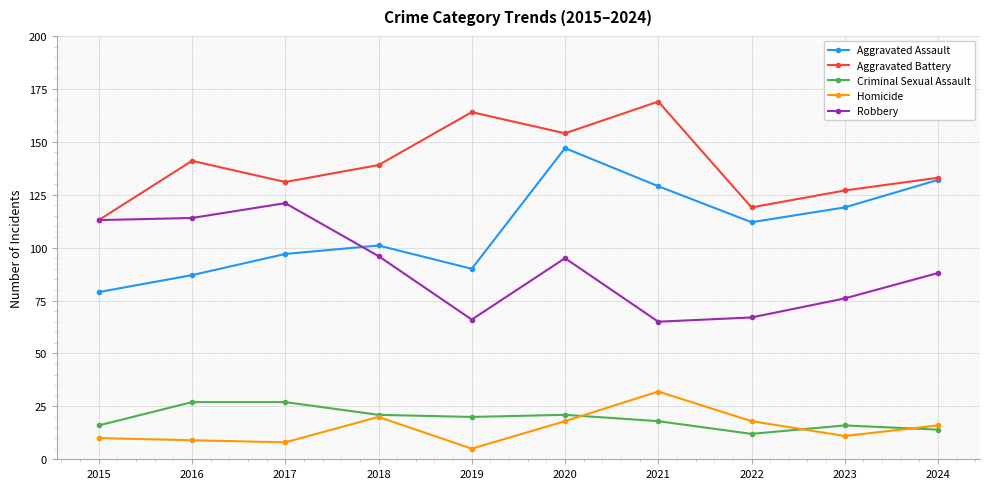

What is the difference between the maximum and second lowest values in the Aggravated Assault series?

60